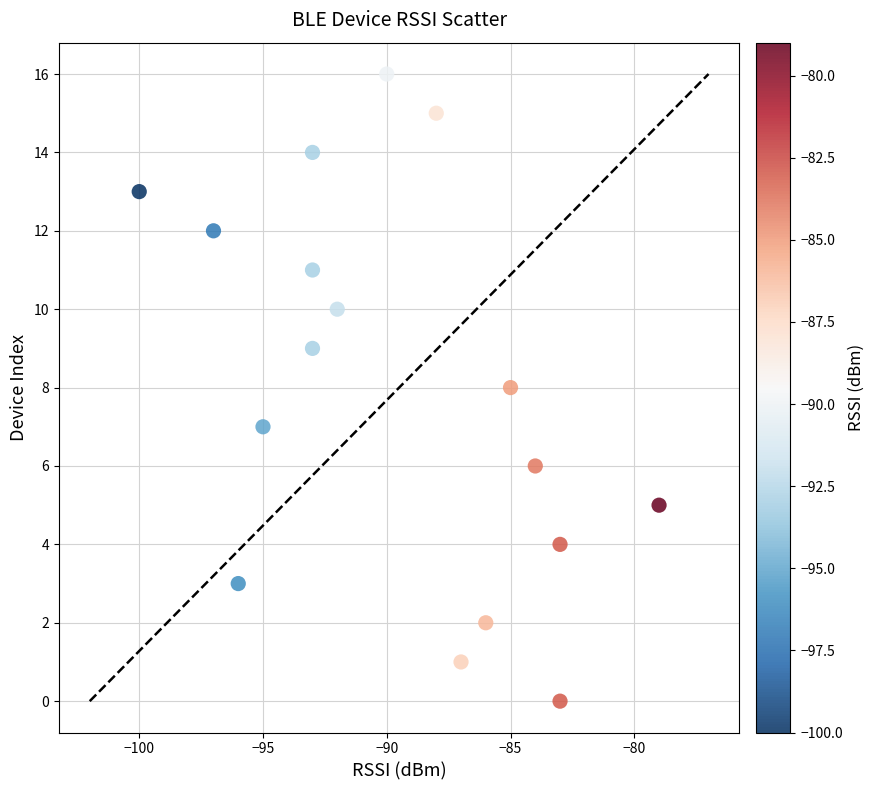

What is the range of X values (max minus min)?

21